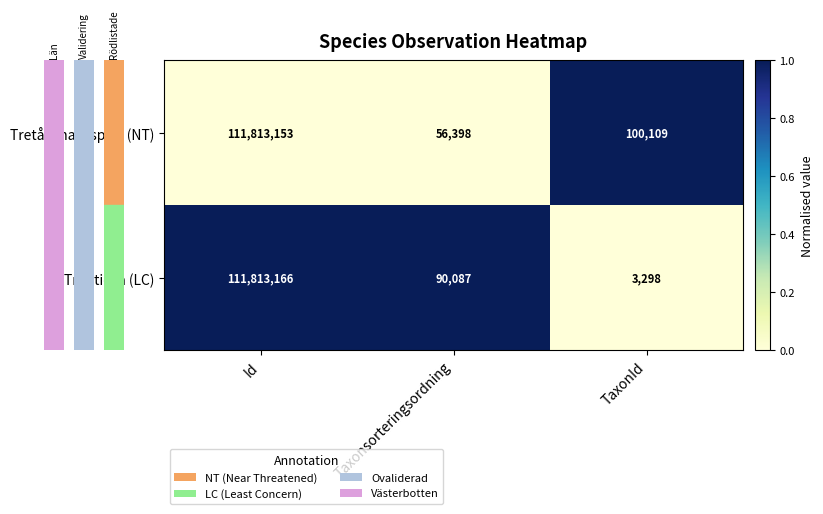

Which series changed the most between Taxonsorteringsordning and TaxonId?

Trådticka (LC)